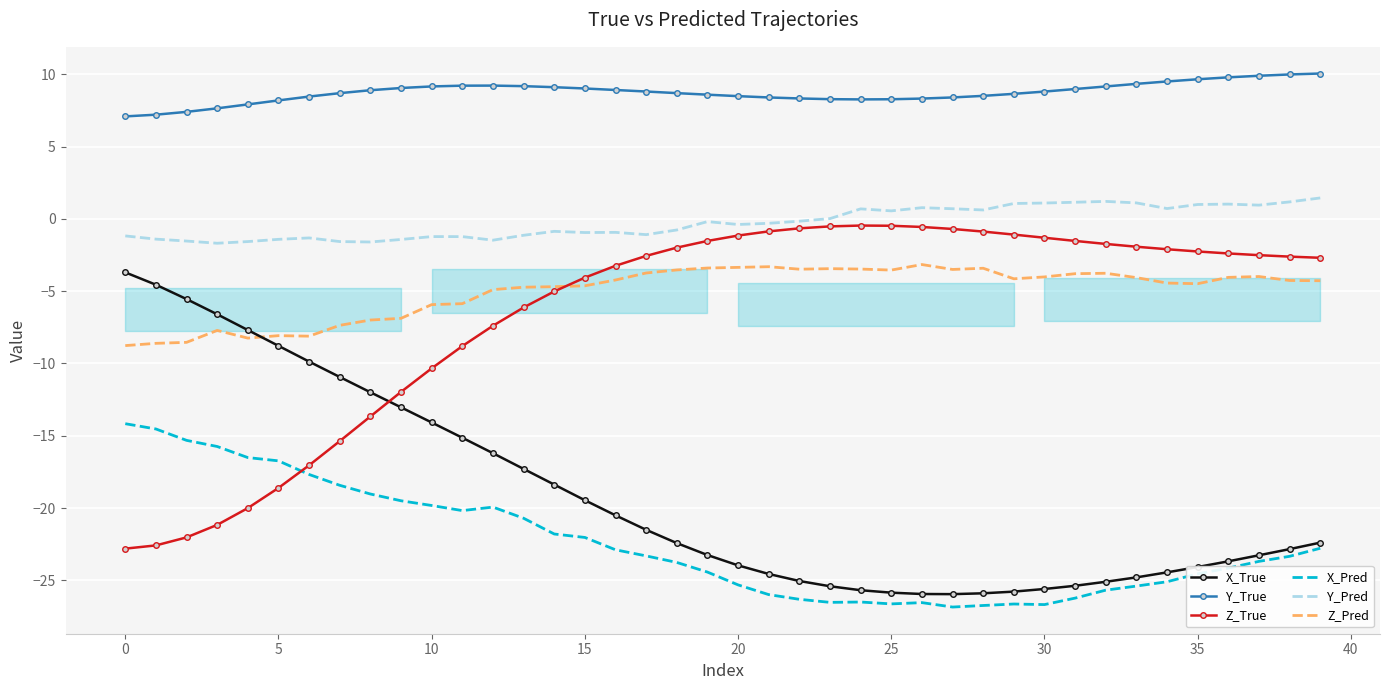

Rank the series at 11 from lowest to highest value.

X_Pred, X_True, Z_True, Z_Pred, Y_Pred, Y_True